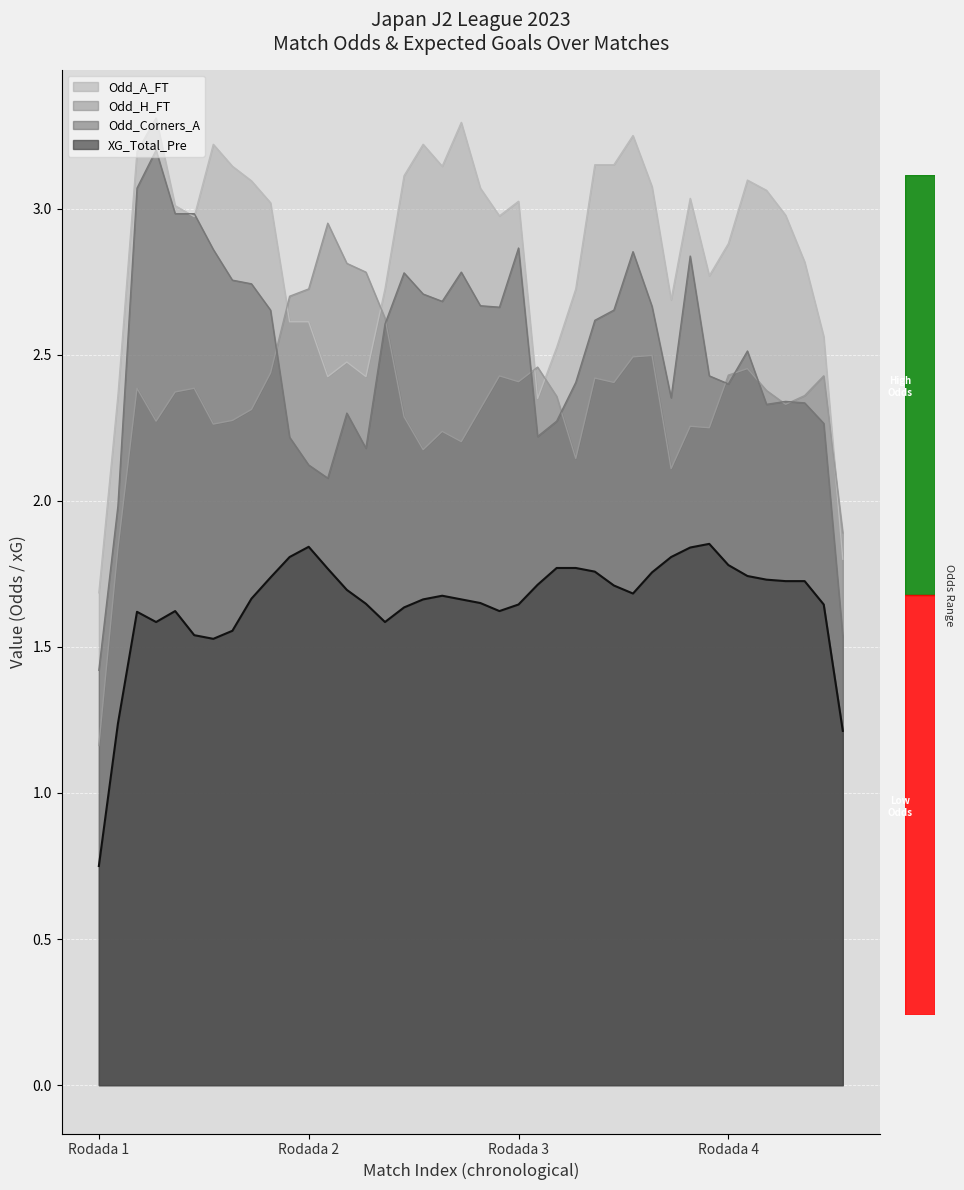

What is the maximum value shown in the chart?

3.3